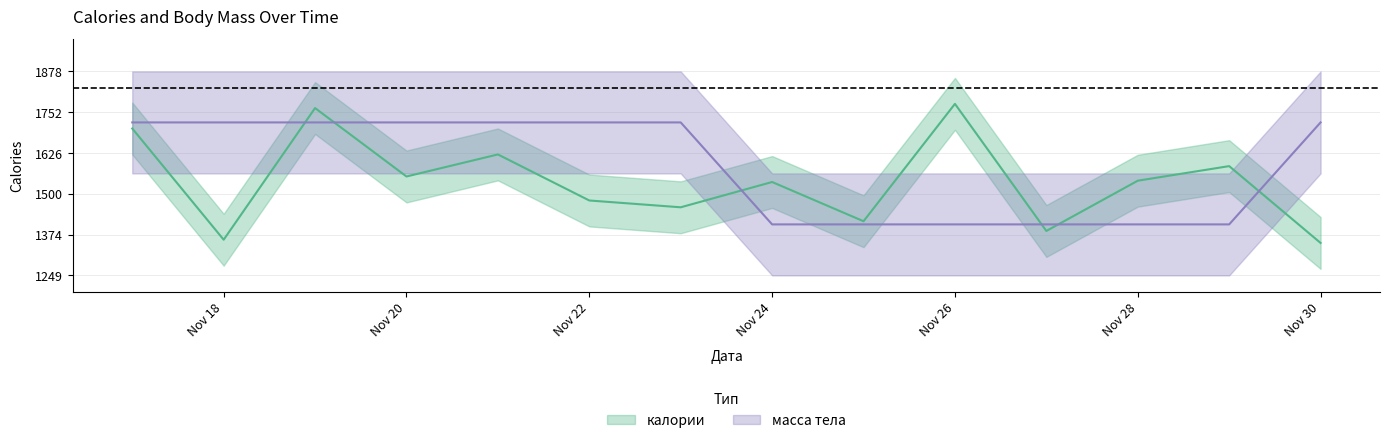

At which label does калории first exceed 1541?

2021-11-17